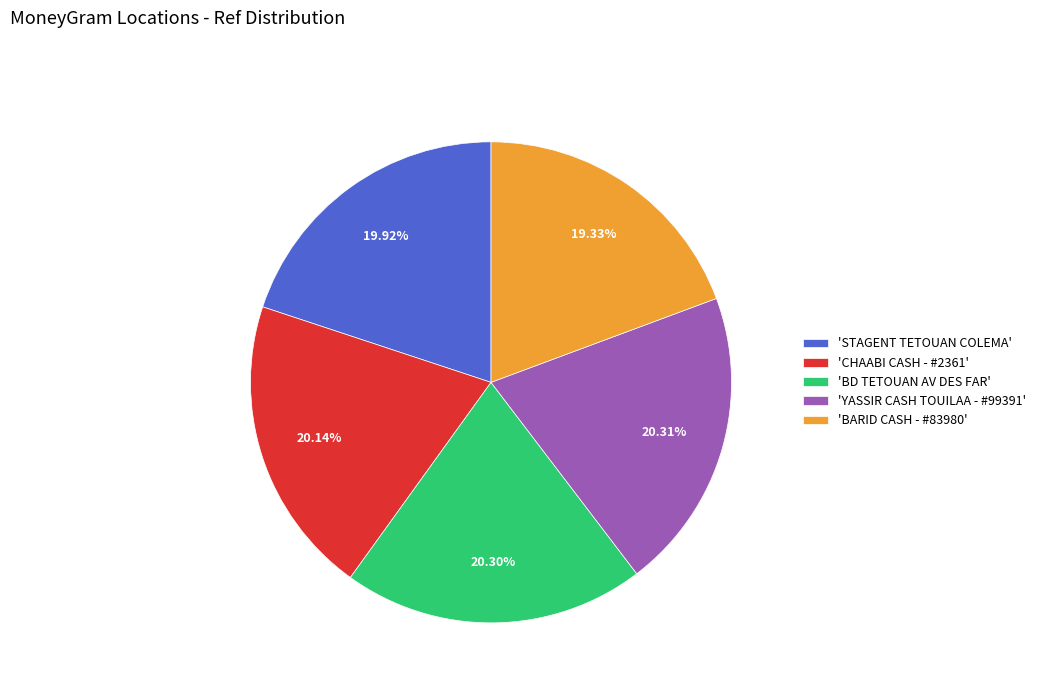

Do 'BD TETOUAN AV DES FAR' and 'STAGENT TETOUAN COLEMA' together represent more than half of the pie?

No